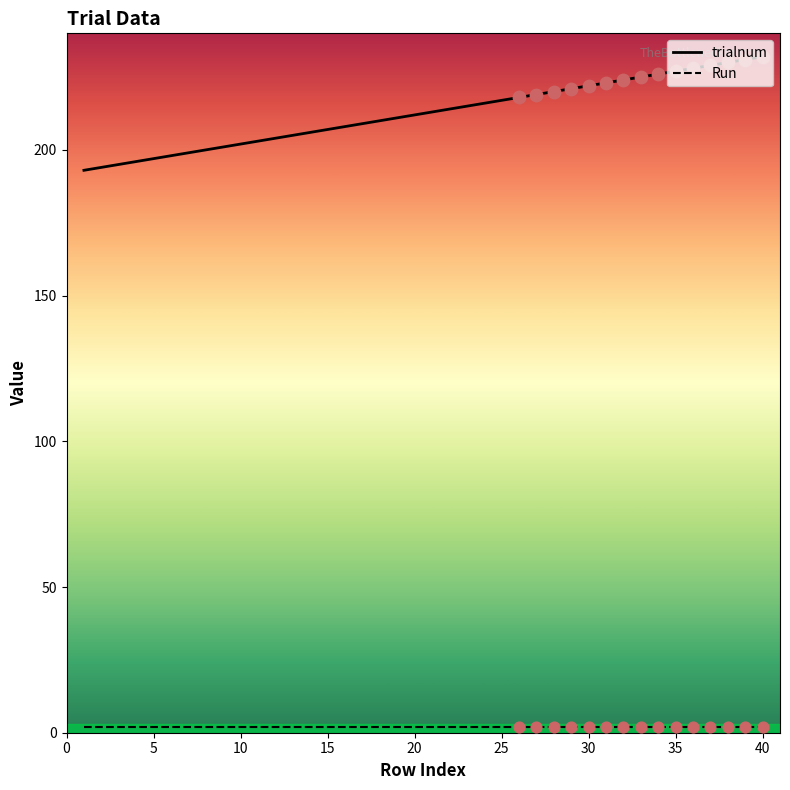

Which series has the largest total across all categories?

trialnum